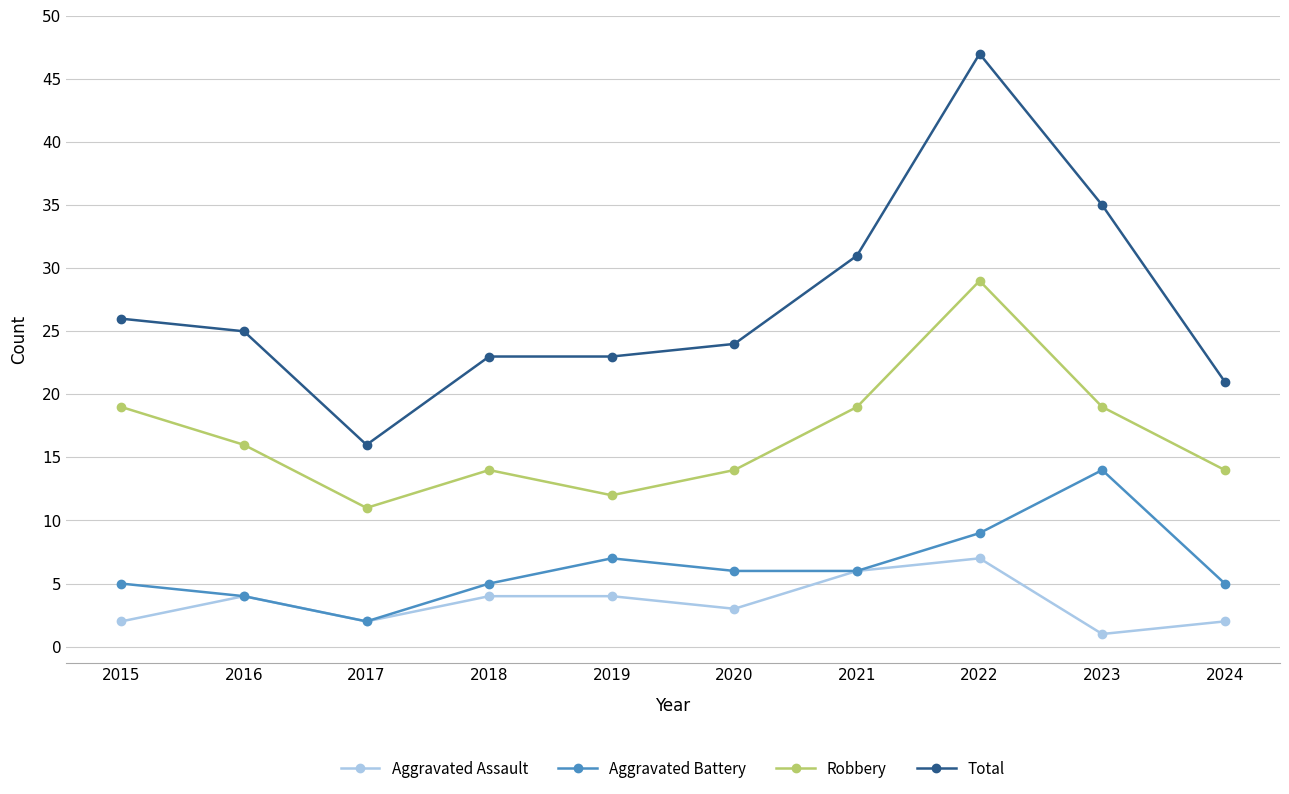

Rank the series at 2020 from highest to lowest value.

Total, Robbery, Aggravated Battery, Aggravated Assault